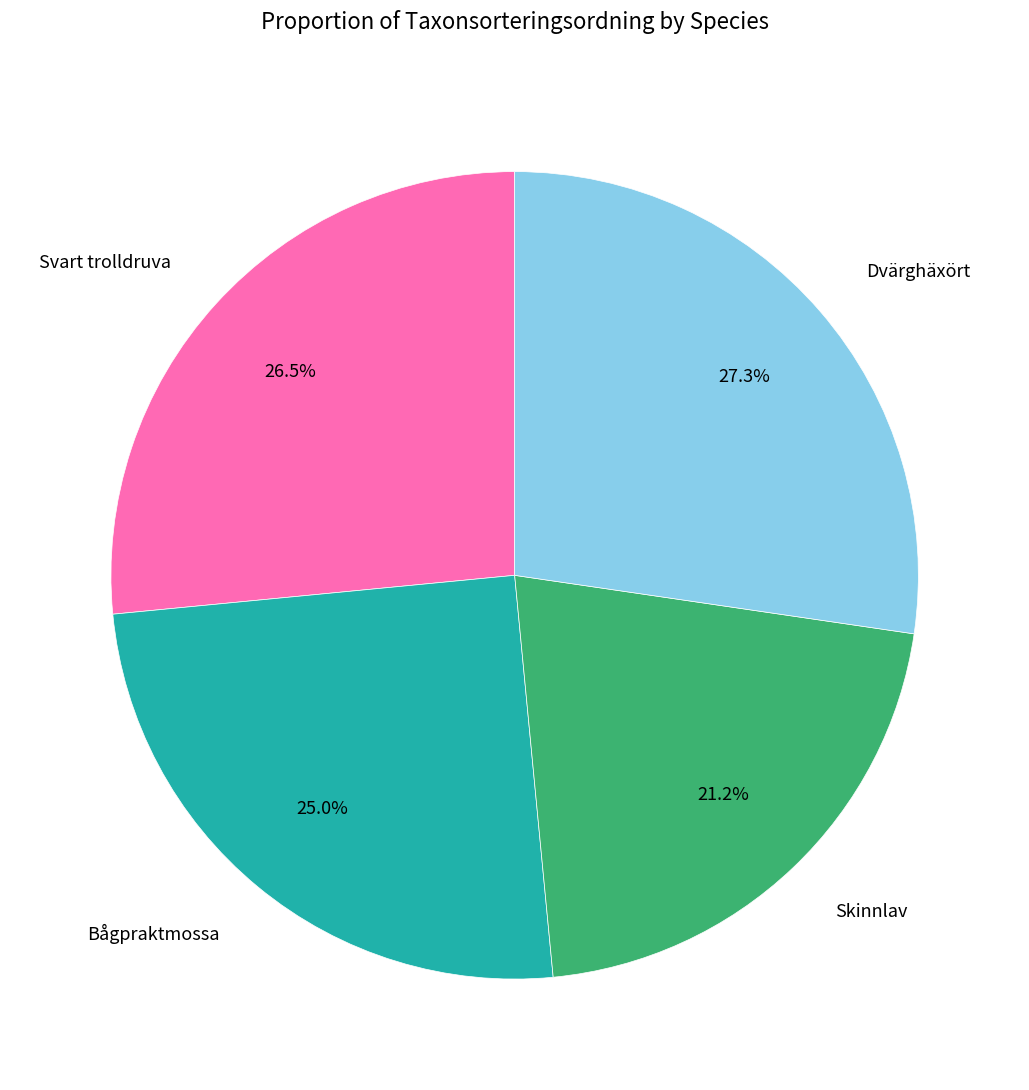

To the nearest percent, what is the average slice percentage?

25%